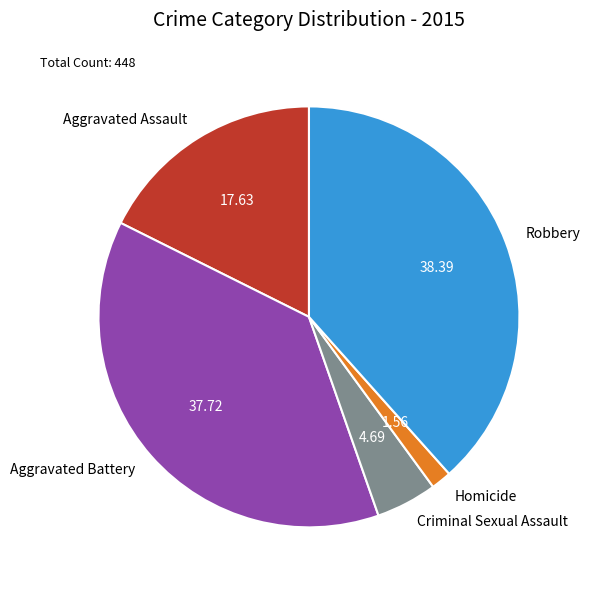

How many segments does this pie chart have?

5